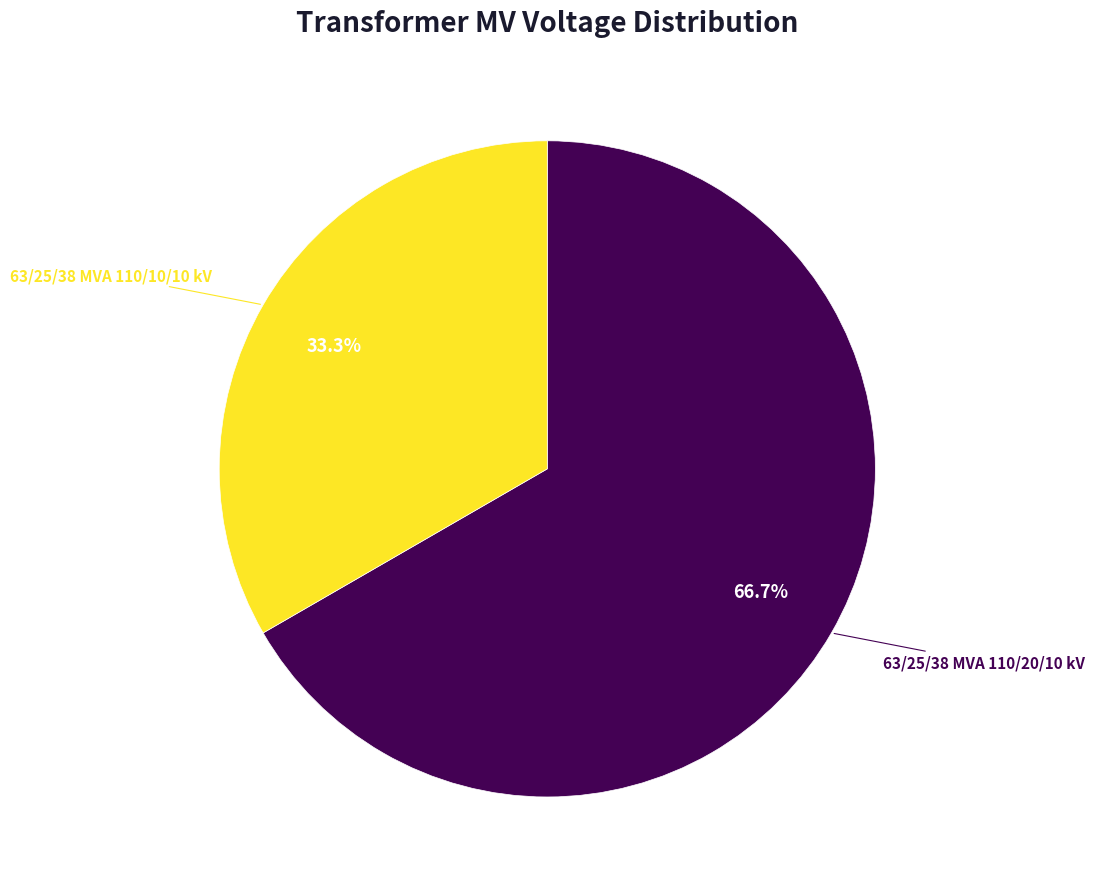

The 63/25/38 MVA 110/20/10 kV slice represents 67% of the pie. True or false?

True